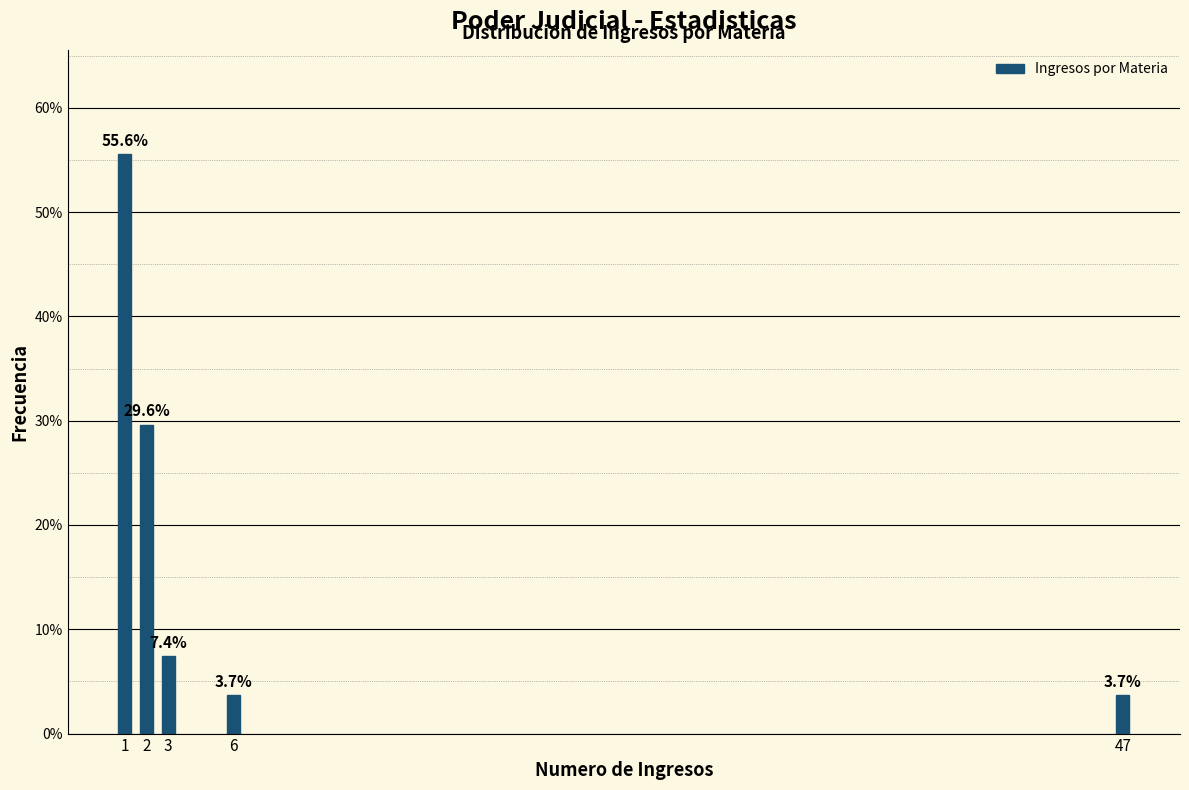

Reading left to right, transcribe all the data shown in this chart.

55.6	29.6	7.4	3.7	3.7